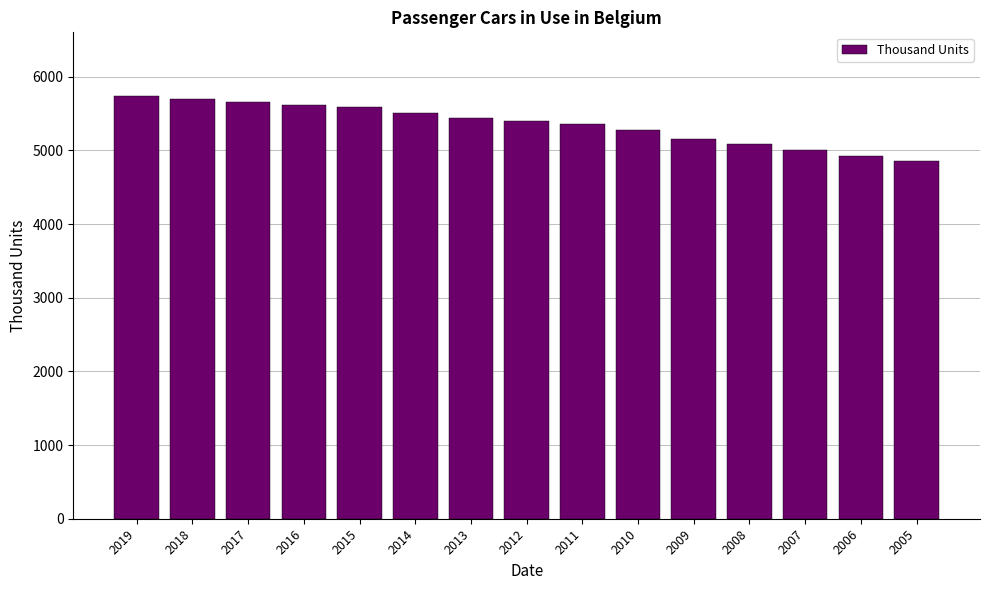

Approximately how many times larger is the value at 2011 compared to 2010?

1.0